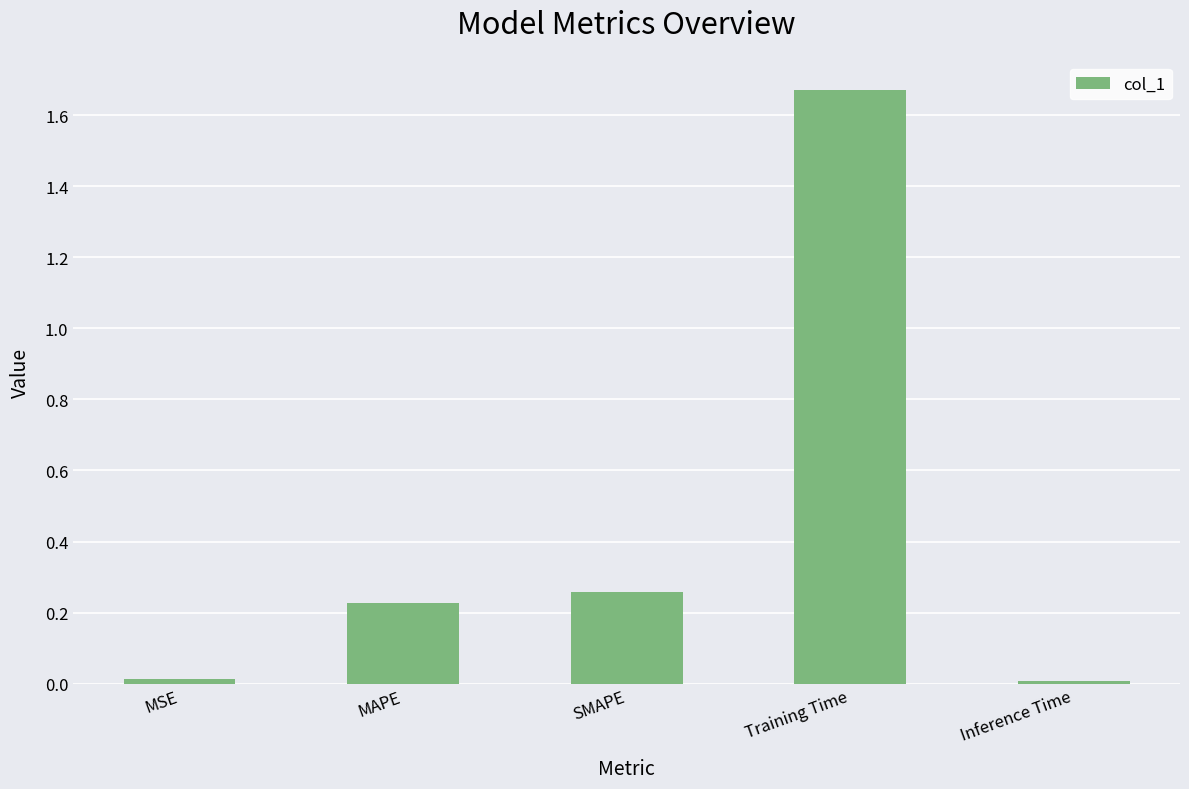

The value at SMAPE is 0.1. True or false?

False